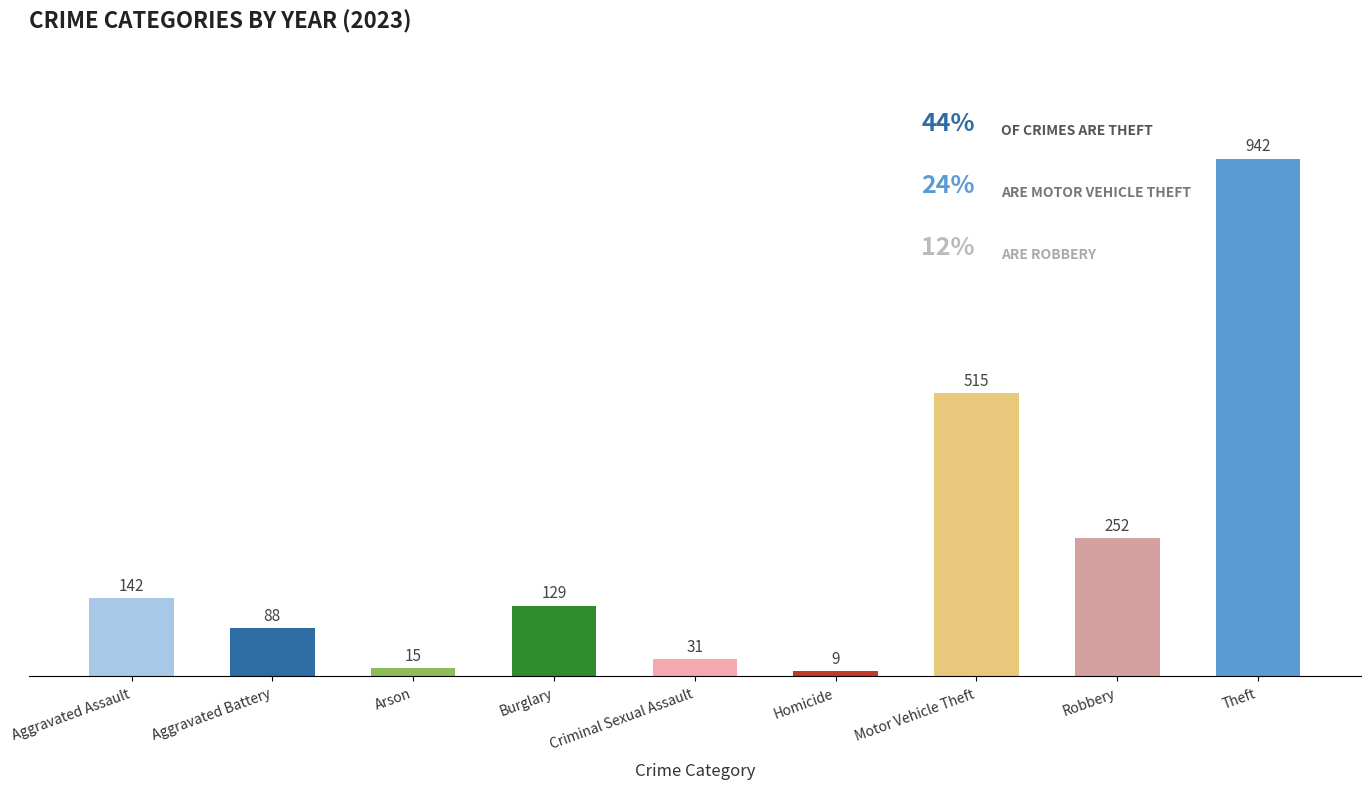

What position from the right is Burglary?

6